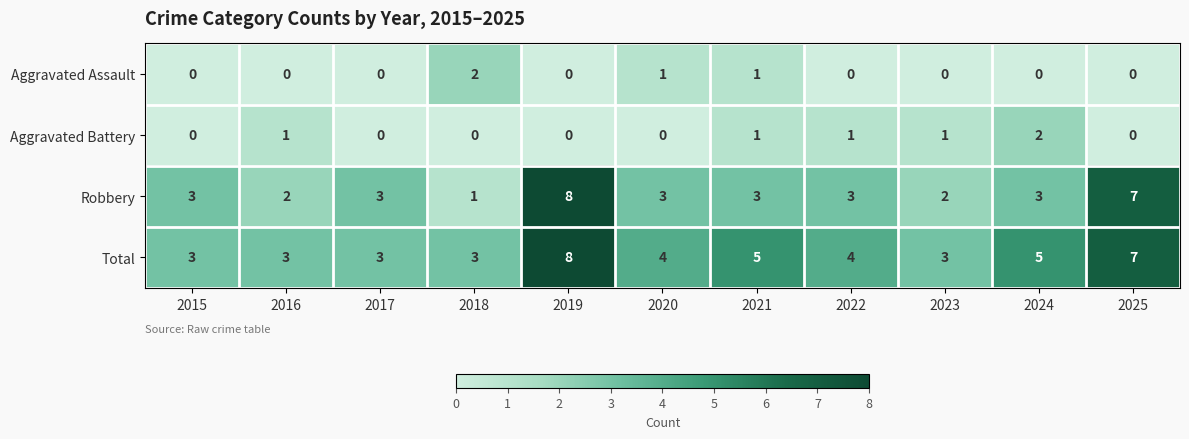

Count the Aggravated Battery values in the range 0 to 1.

10